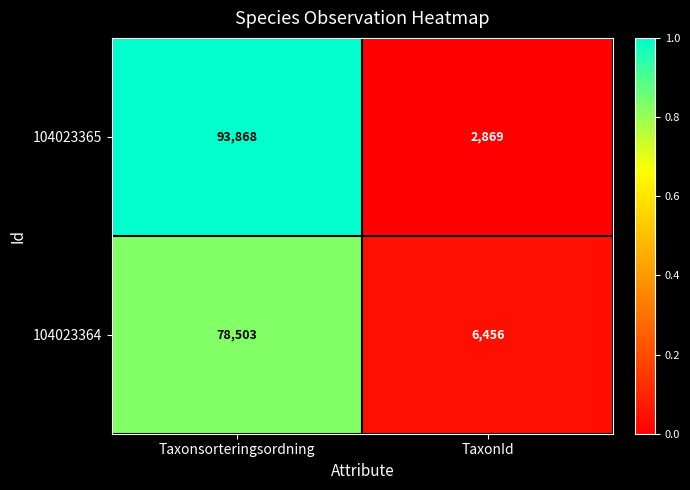

What is the spread (max minus min) of values at Taxonsorteringsordning?

15365